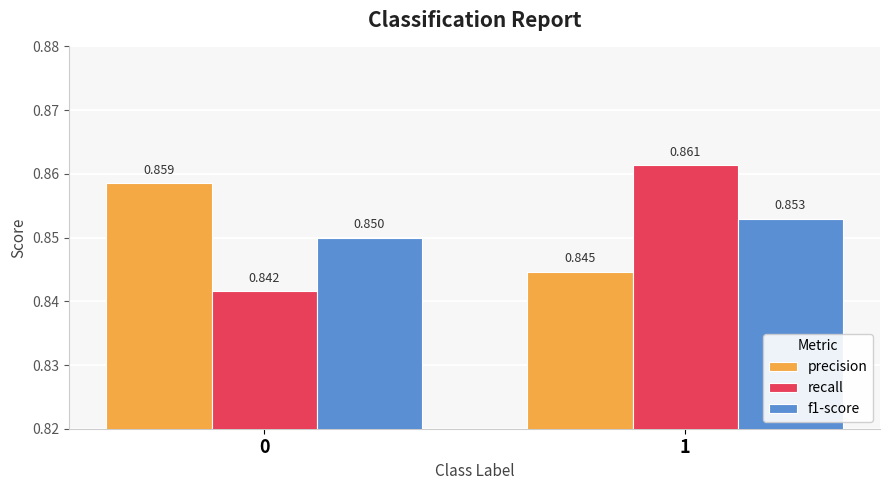

Is the value of precision at 1 greater than the value of recall at 0?

Yes